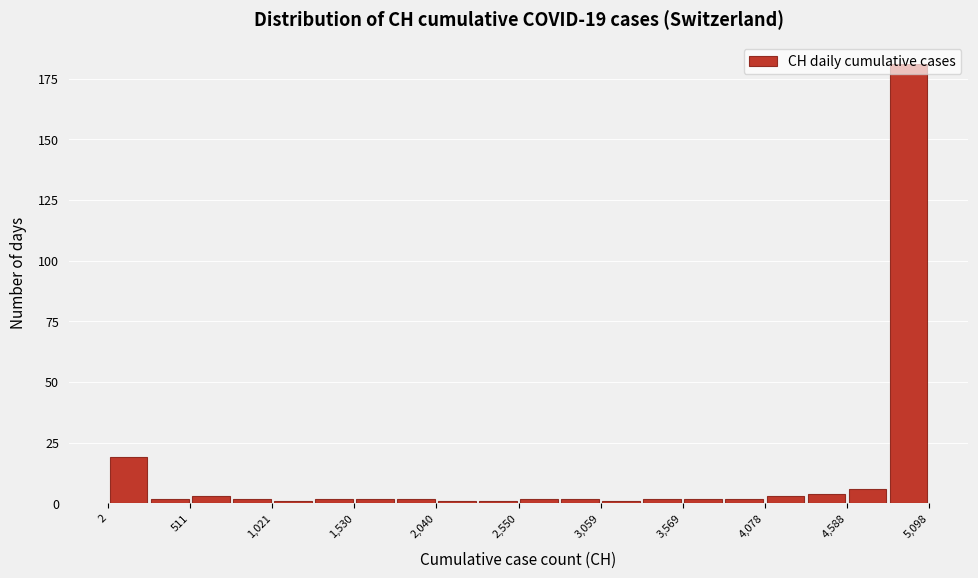

Around what value on the x-axis is the tallest bar? Give the approximate position of its centre, as read against the axis.

5000